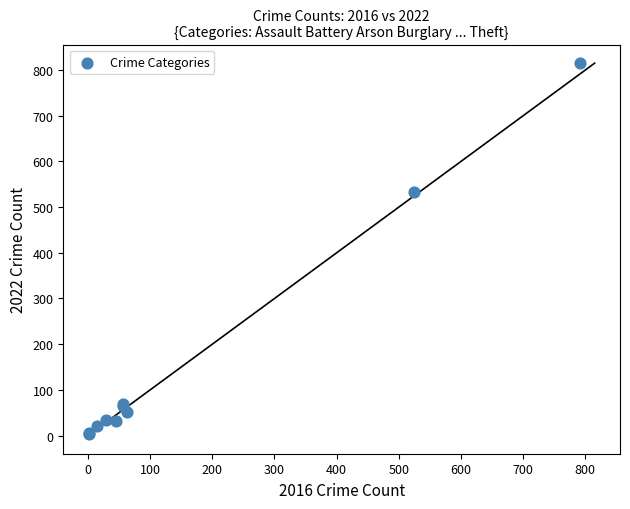

What Y value in the scatter plot is closest to 409?

534